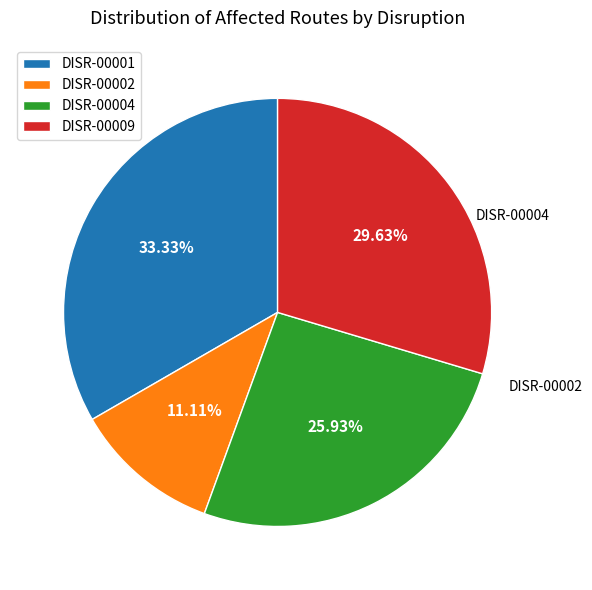

To the nearest percent, what percentage of the pie is DISR-00009?

30%